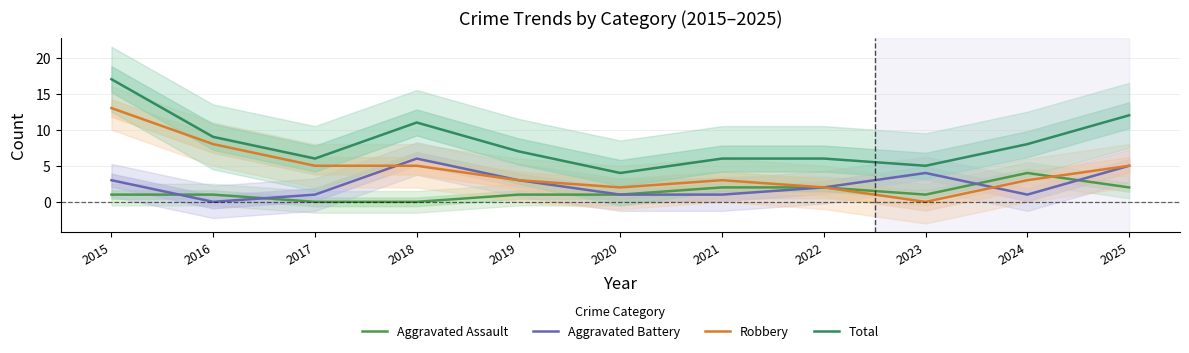

Which series has the largest total across all categories?

Total